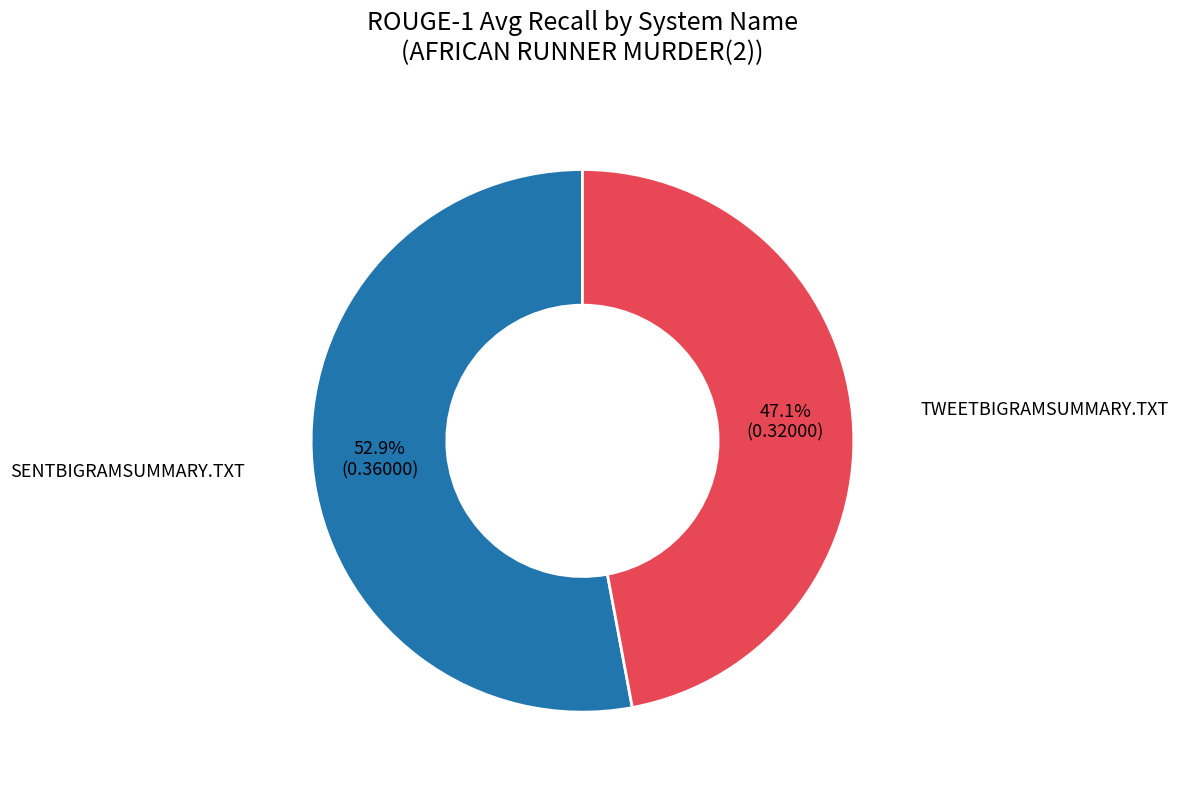

Is there any slice that represents more than half of the pie?

Yes